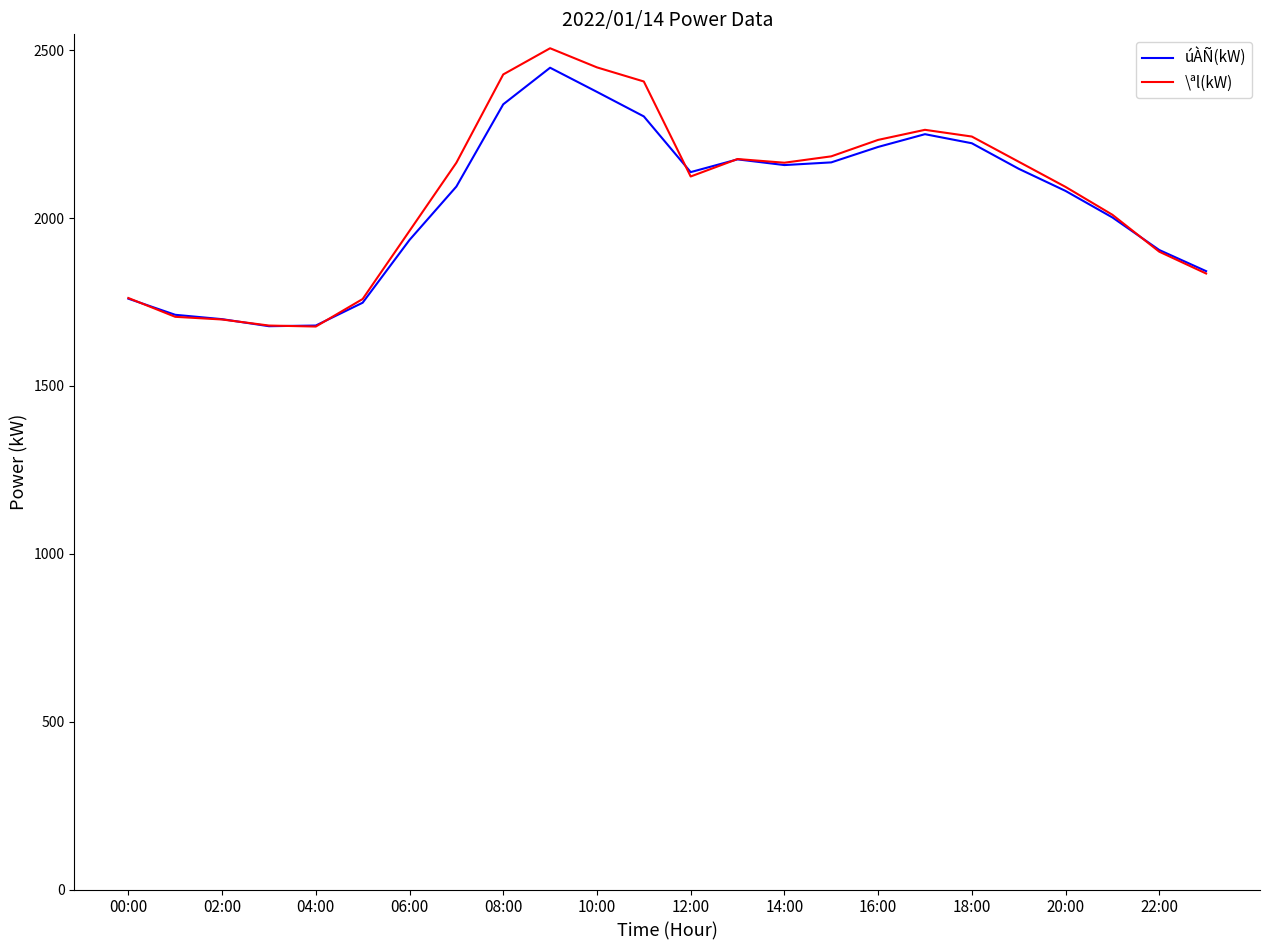

Count the number of categories in the chart.

24